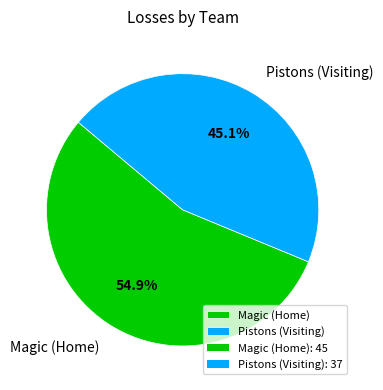

Which slice is the largest?

Magic (Home)